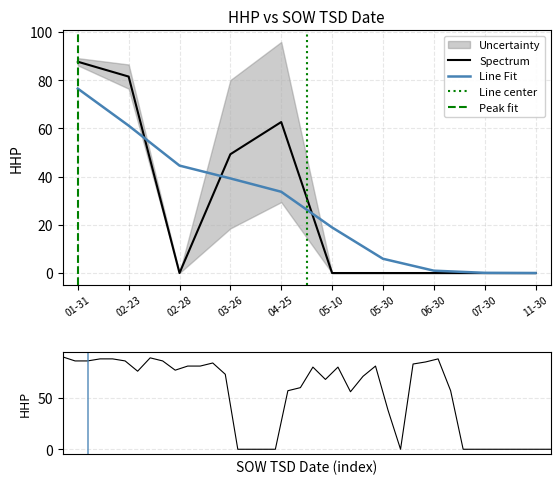

At which label is Spectrum closest to 43?

03-26